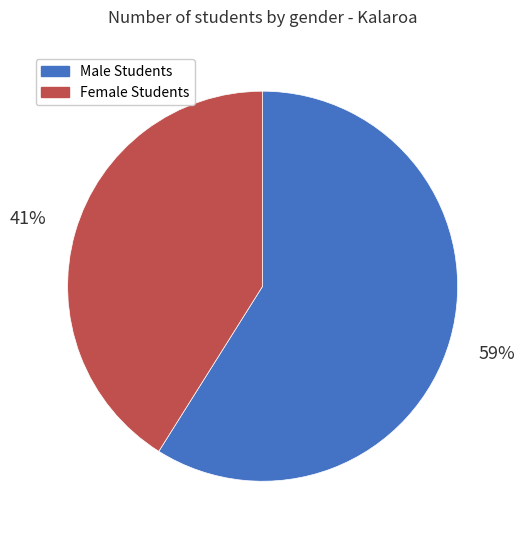

What percentage is the Female Students slice, to the nearest percent?

41%